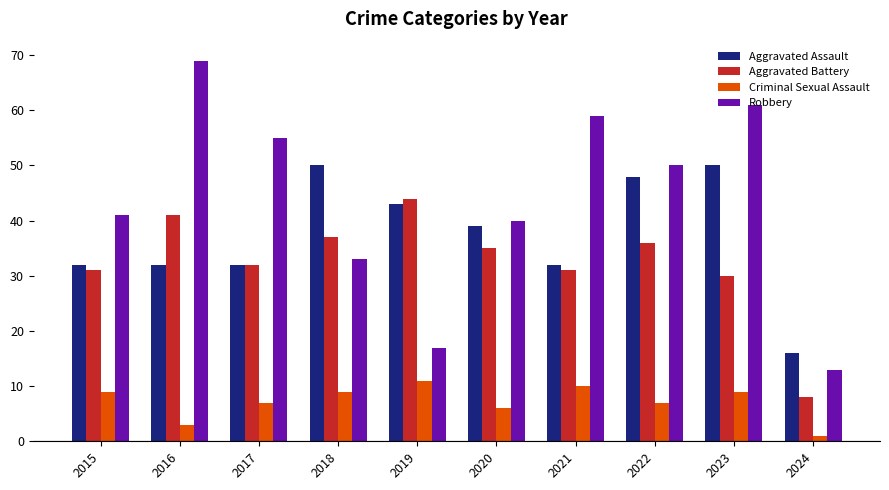

What are all the series names shown in the legend?

Aggravated Assault, Aggravated Battery, Criminal Sexual Assault, Robbery